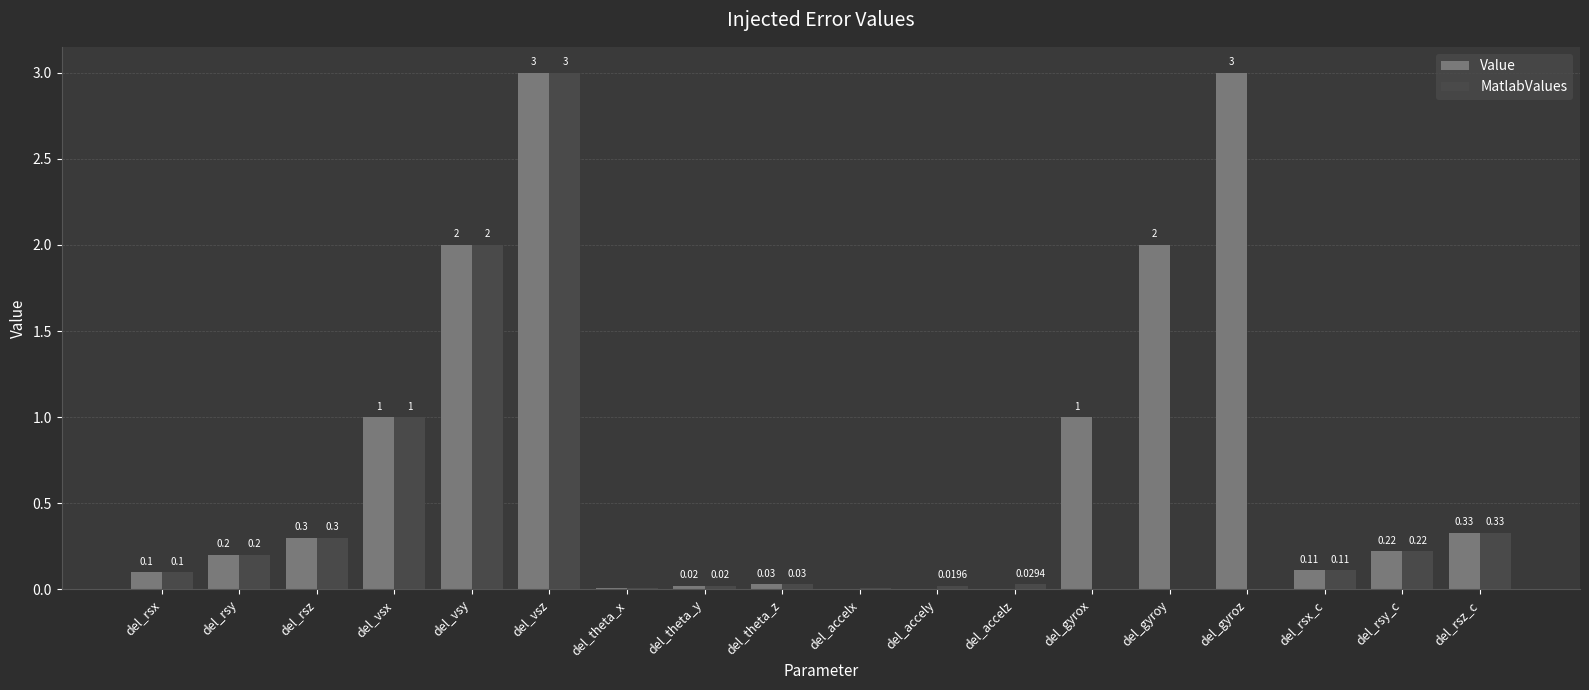

What are all the series names shown in the legend?

Value, MatlabValues